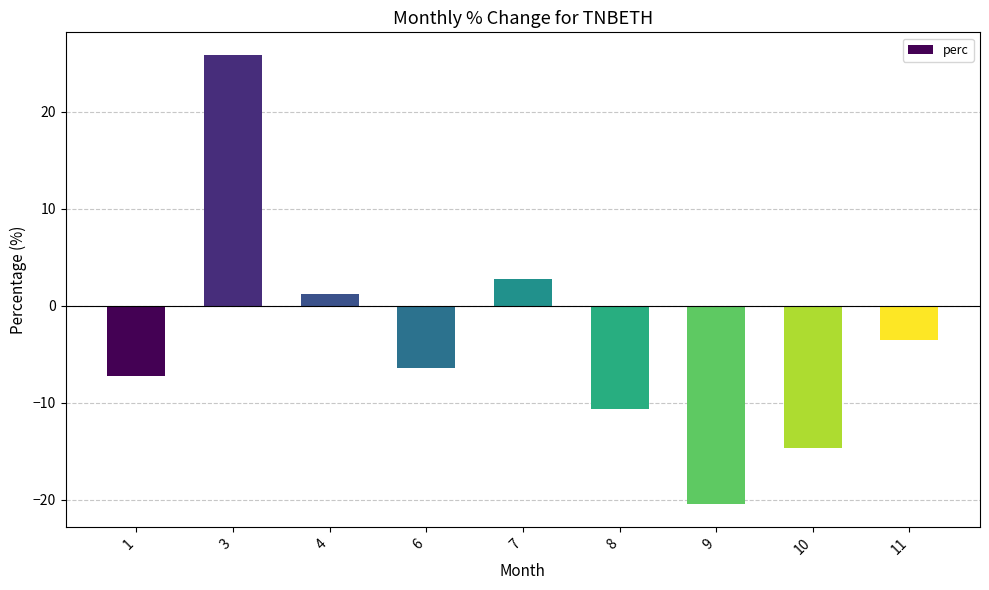

Reading left to right, list all the values displayed in this chart.

-7.2	25.8	1.2	-6.5	2.7	-10.7	-20.5	-14.7	-3.6